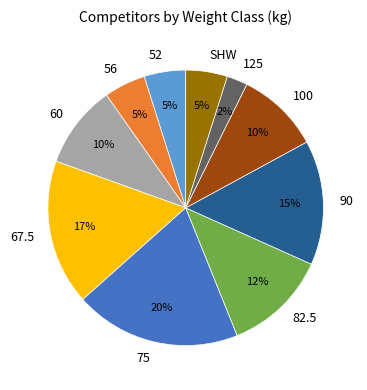

Combined, do 60 and 75 account for over 50%?

No